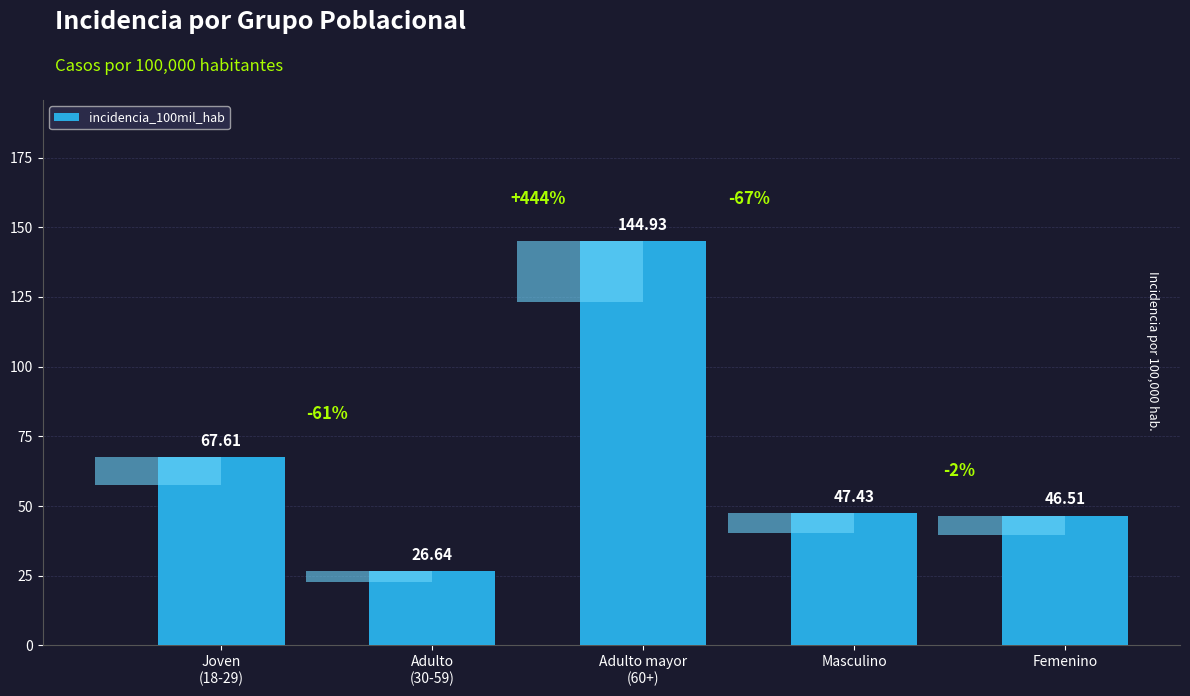

Approximately how many times larger is the value at Adulto mayor
(60+) compared to Joven
(18-29)?

2.1